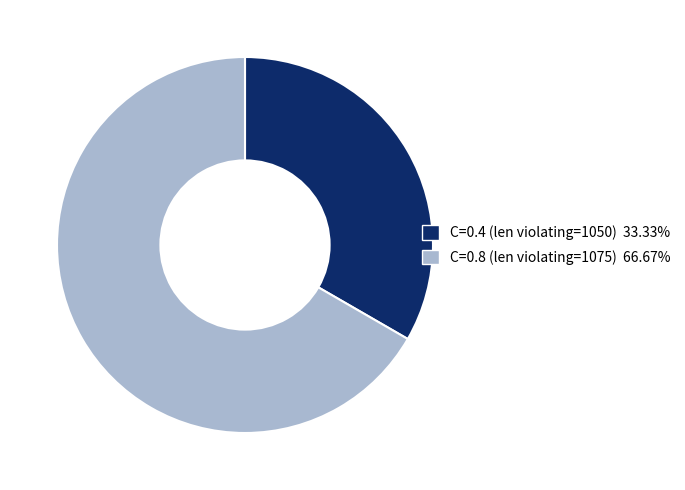

Combined, do C=0.8 (len violating=1075) 66.67% and C=0.4 (len violating=1050) 33.33% account for over 50%?

Yes